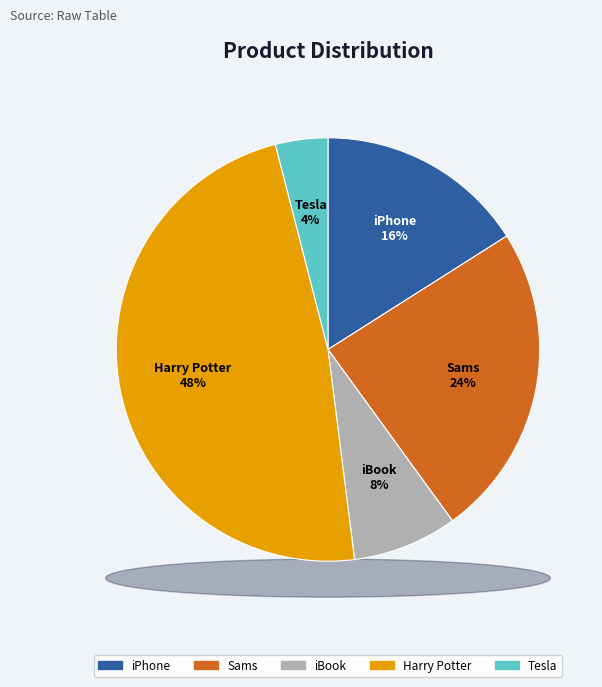

What is the smallest slice in the pie chart?

Tesla